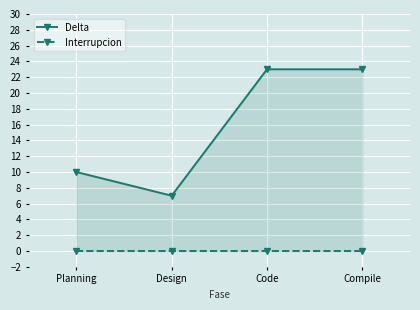

List the series in order of their overall mean, lowest first.

Interrupcion, Delta